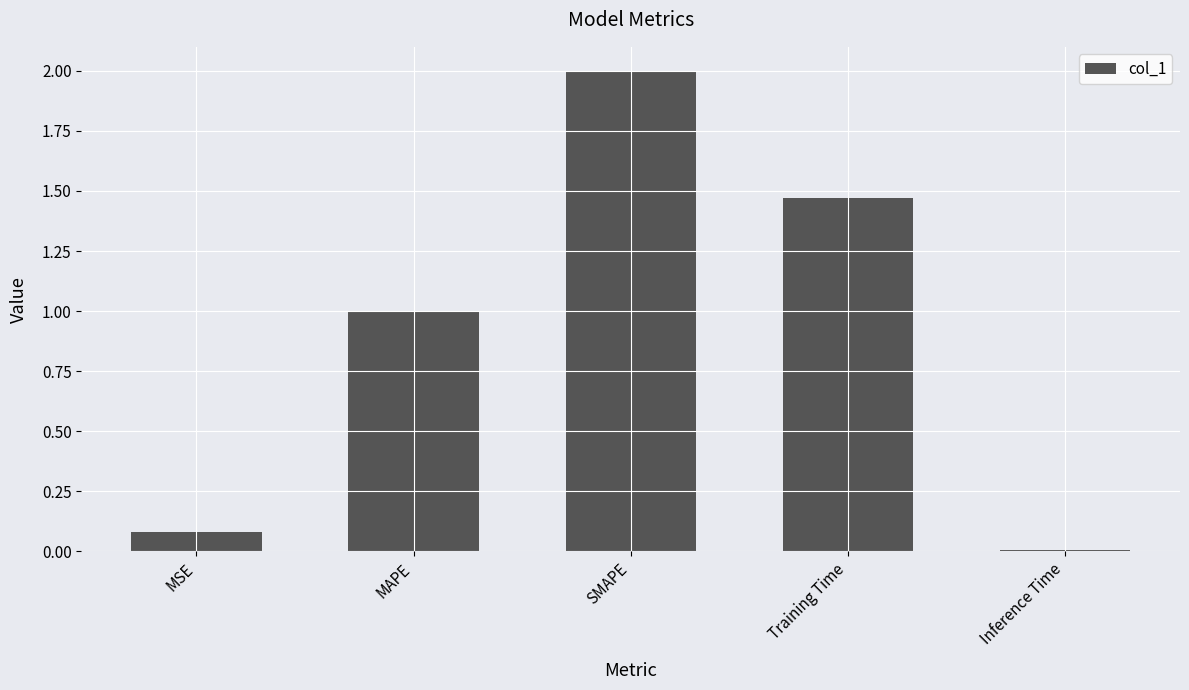

What is the difference between the values at Inference Time and SMAPE?

2.0